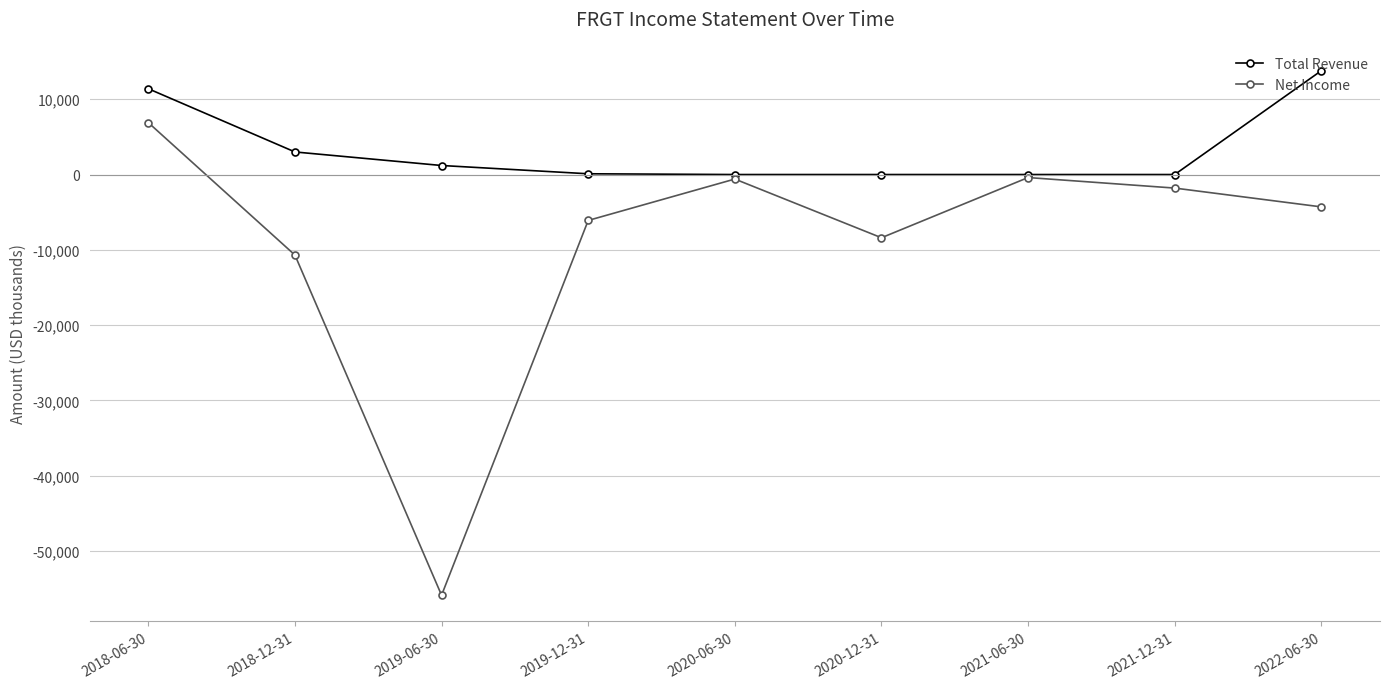

What is the sum of the Total Revenue values at 2019-06-30 and 2018-12-31?

4200